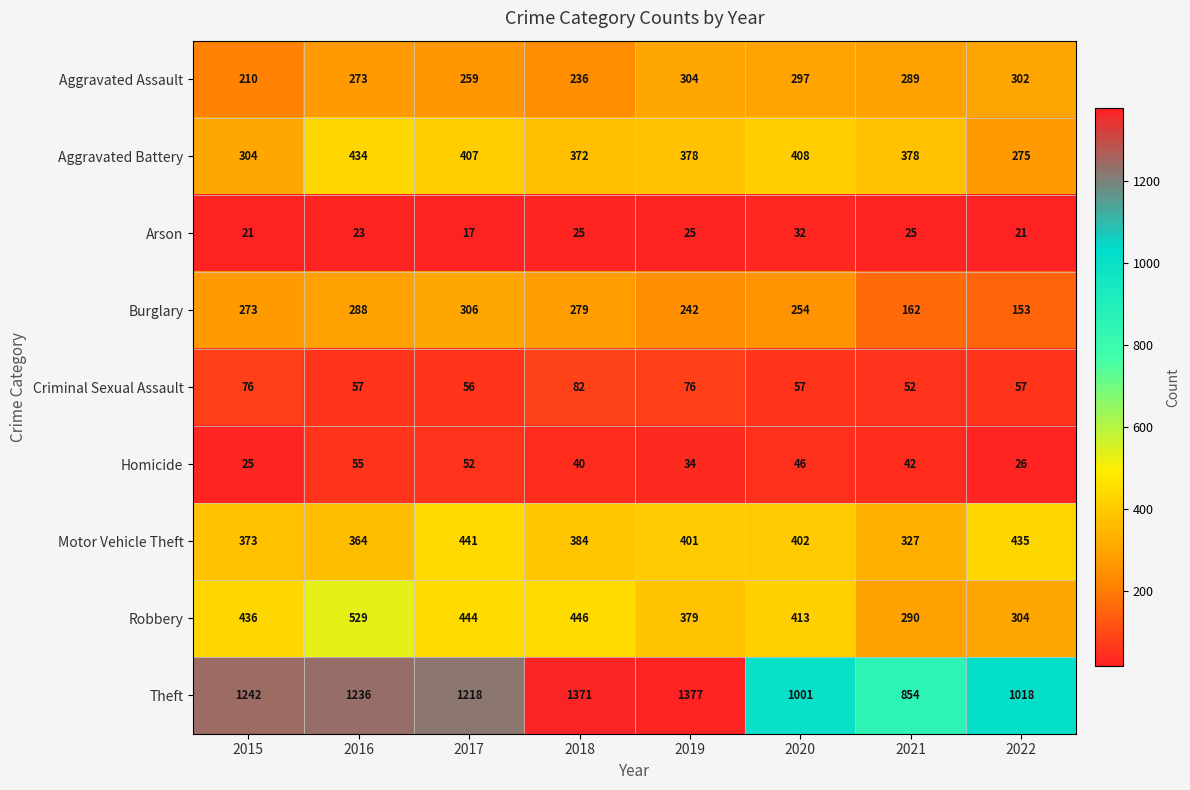

What is the difference between the Aggravated Assault values at 2020 and 2017?

38